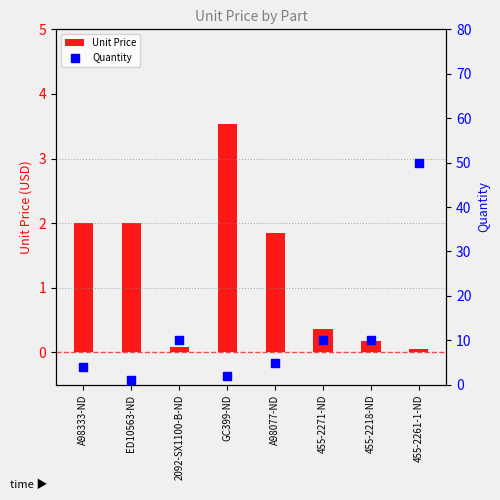

Is the value of Unit Price at A98333-ND greater than the value of Quantity at ED10563-ND?

Yes